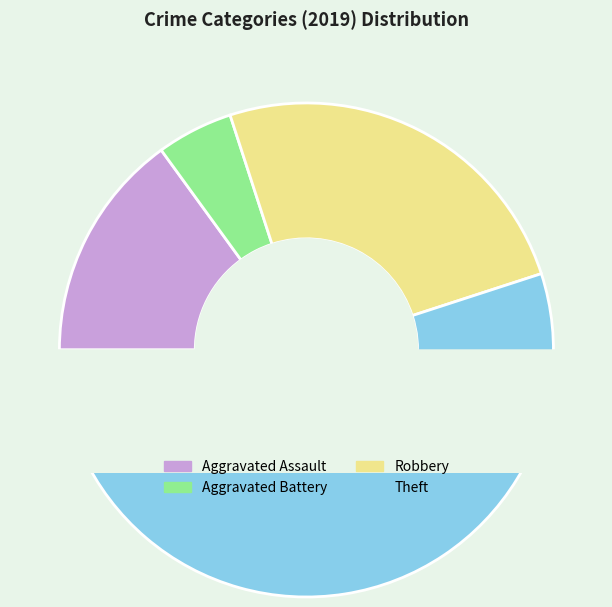

To the nearest percent, what is the combined percentage of Aggravated Battery and Theft?

60%